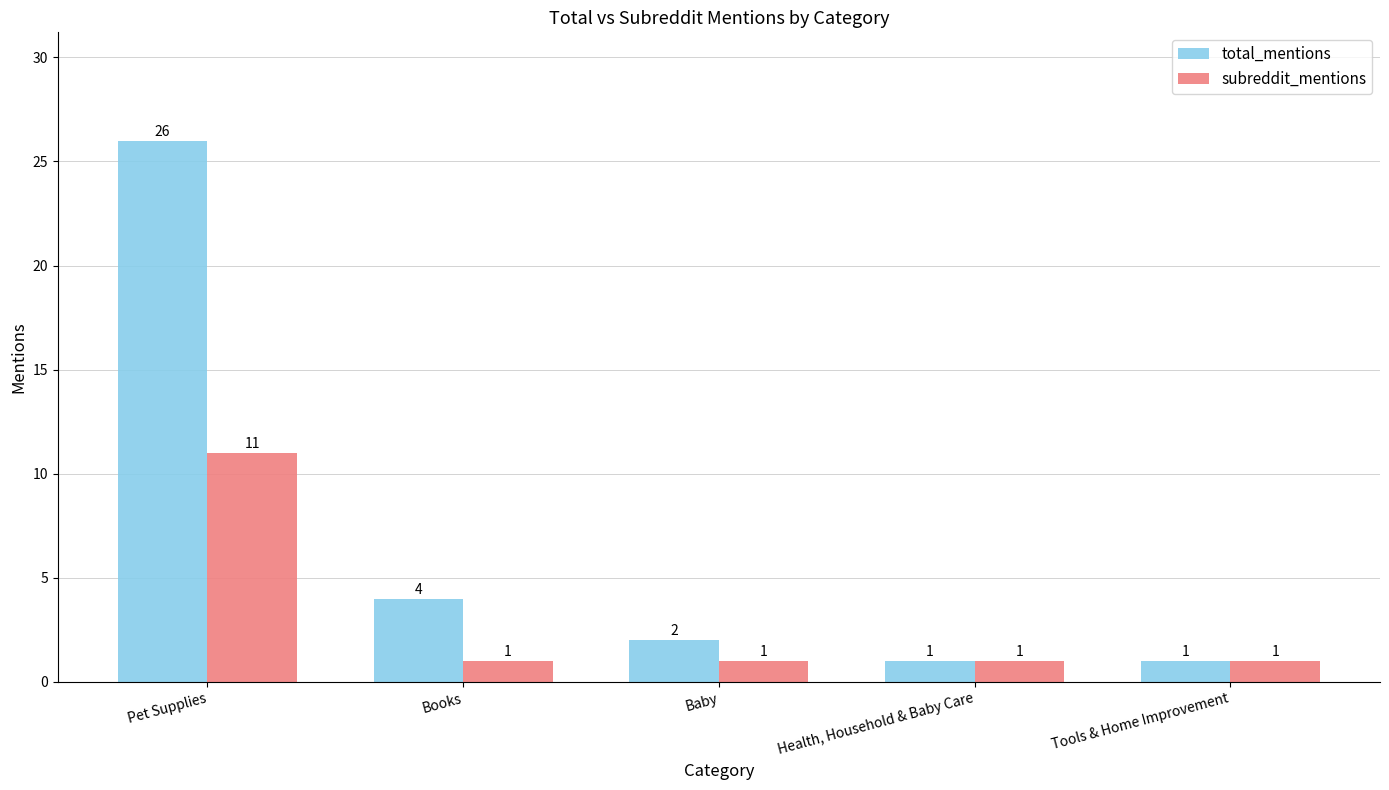

How many groups of bars are there?

5